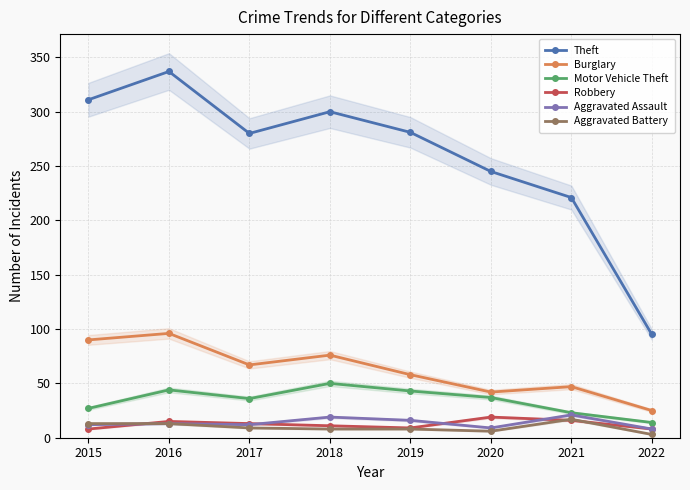

What is the total value across all series at 2019?

415